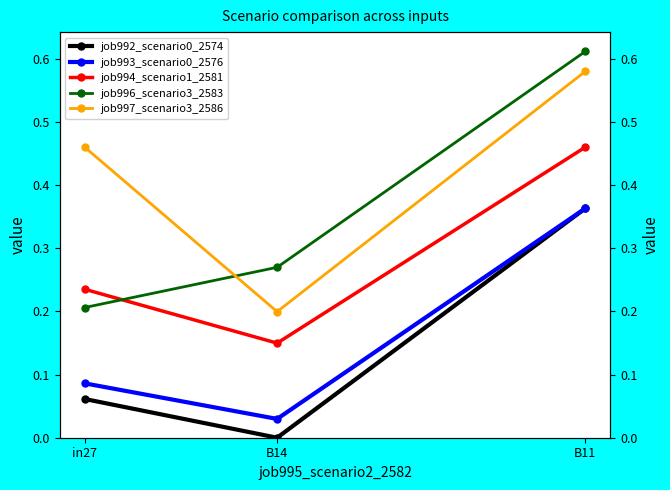

What is the value of the job997_scenario3_2586 point at the 3rd from the left?

0.6